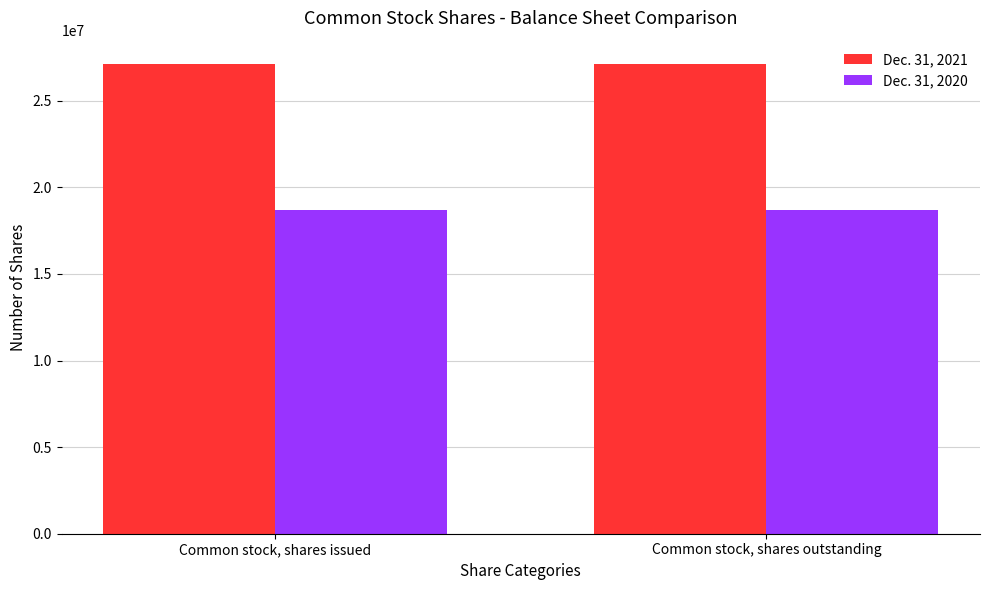

What is the sum of all Dec. 31, 2021 values?

54224598